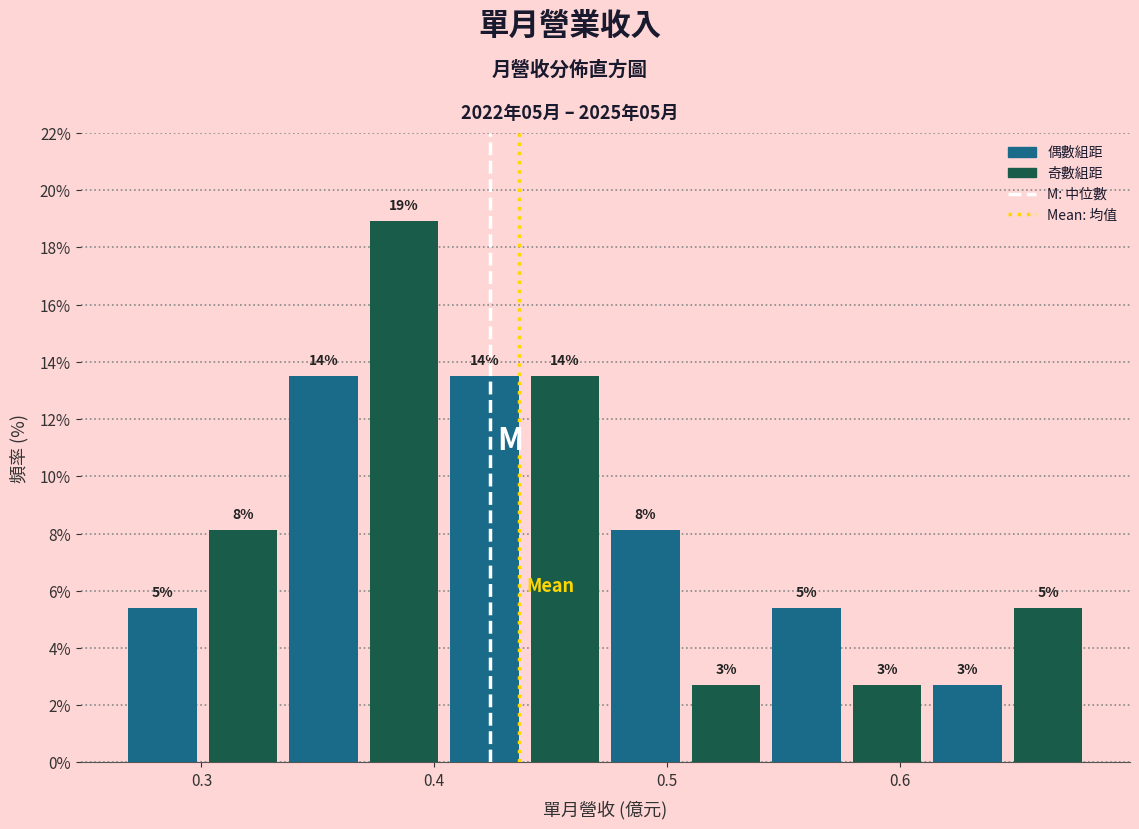

Around what value on the x-axis is the tallest bar? Give the approximate position of its centre, as read against the axis.

0.39